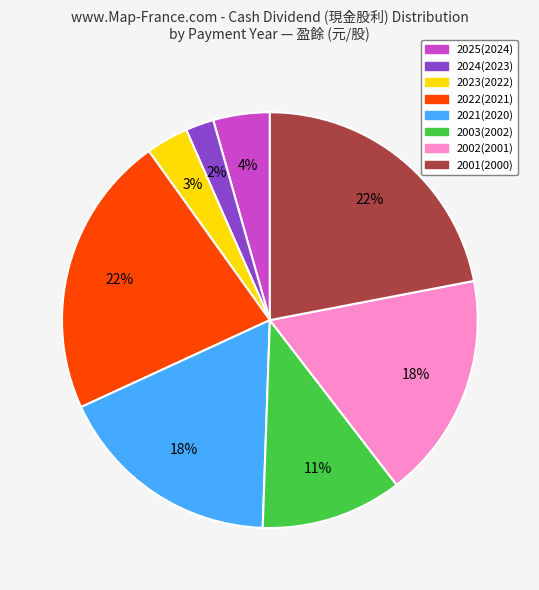

Count the number of slices in the pie.

8